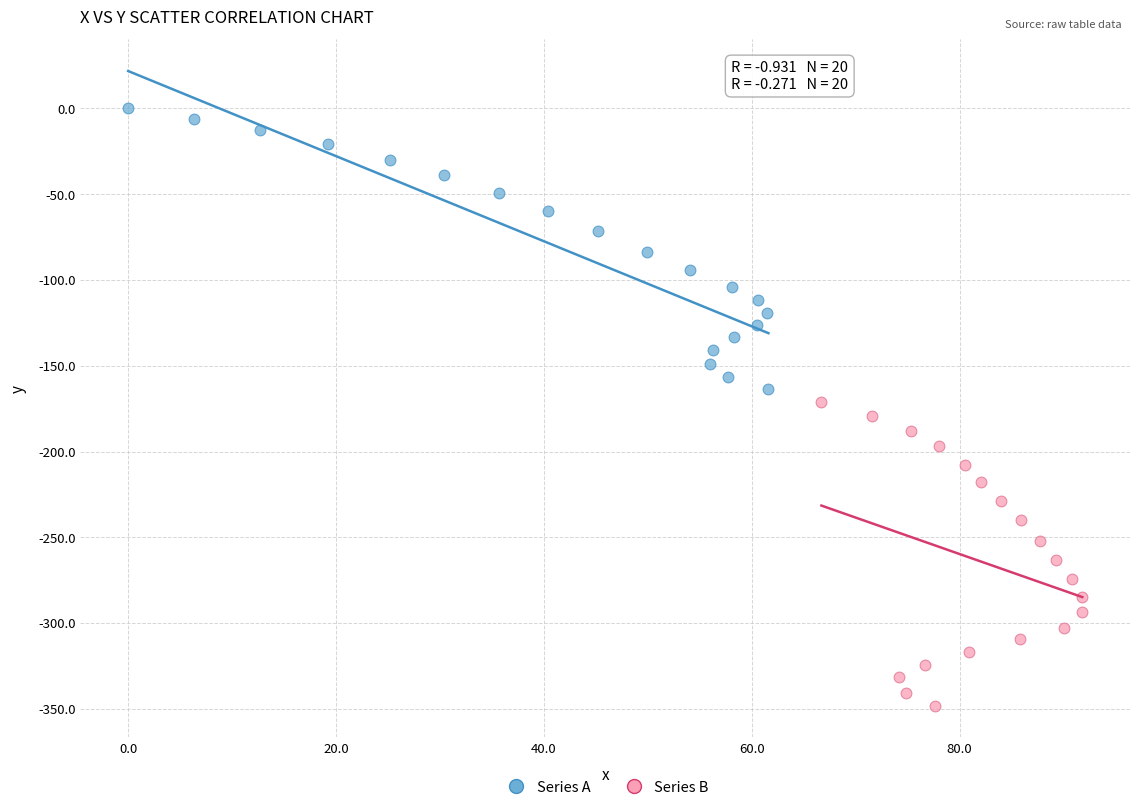

What are all the series names shown in the legend?

Series A, Series B